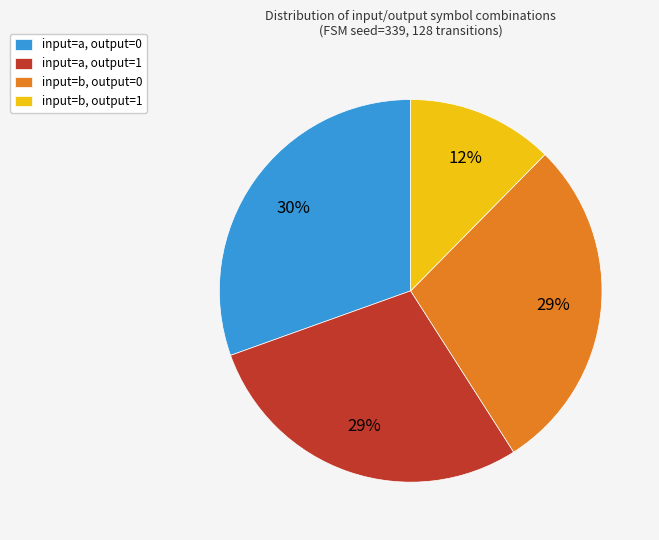

To the nearest percent, what percentage of the pie is input=b, output=0?

29%